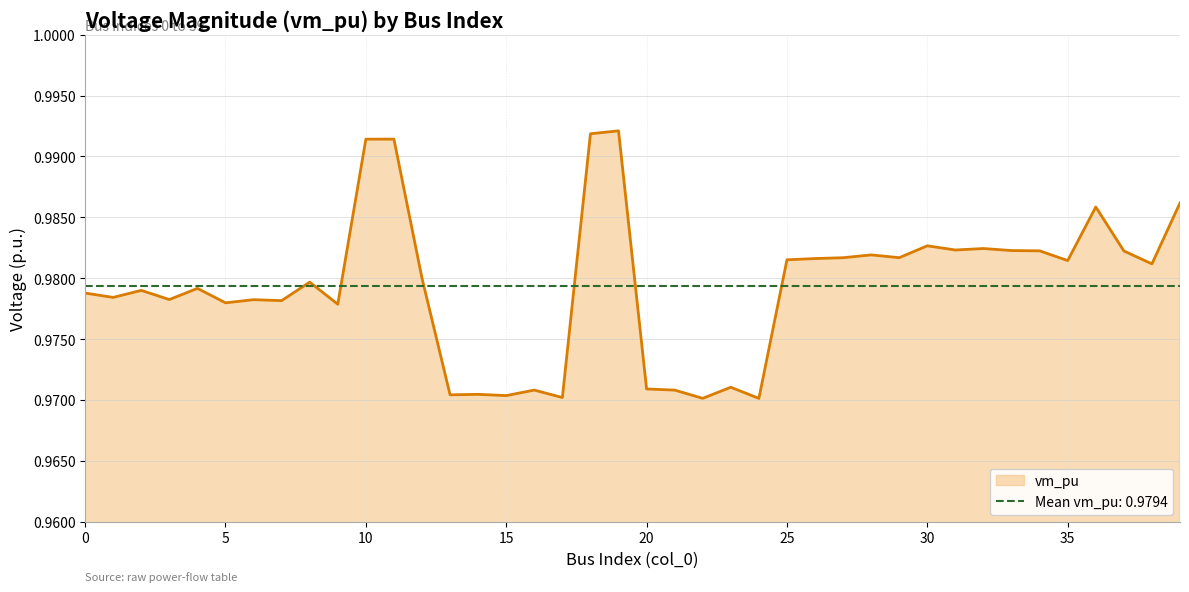

The value at 15 is 1.0. True or false?

True